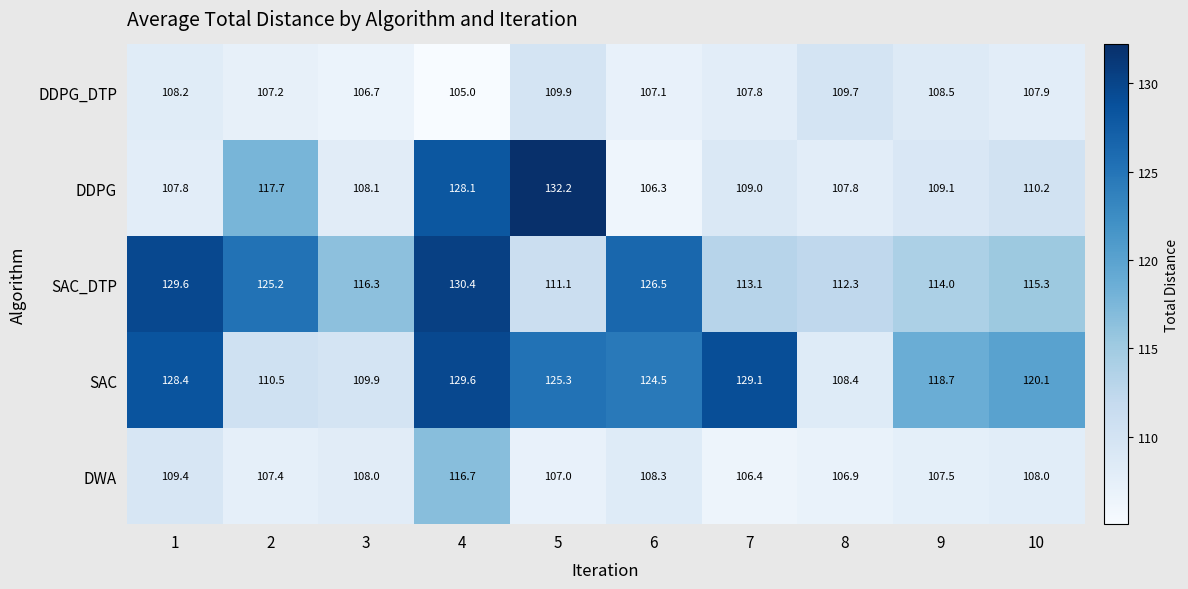

What is the average value of the SAC series?

120.5